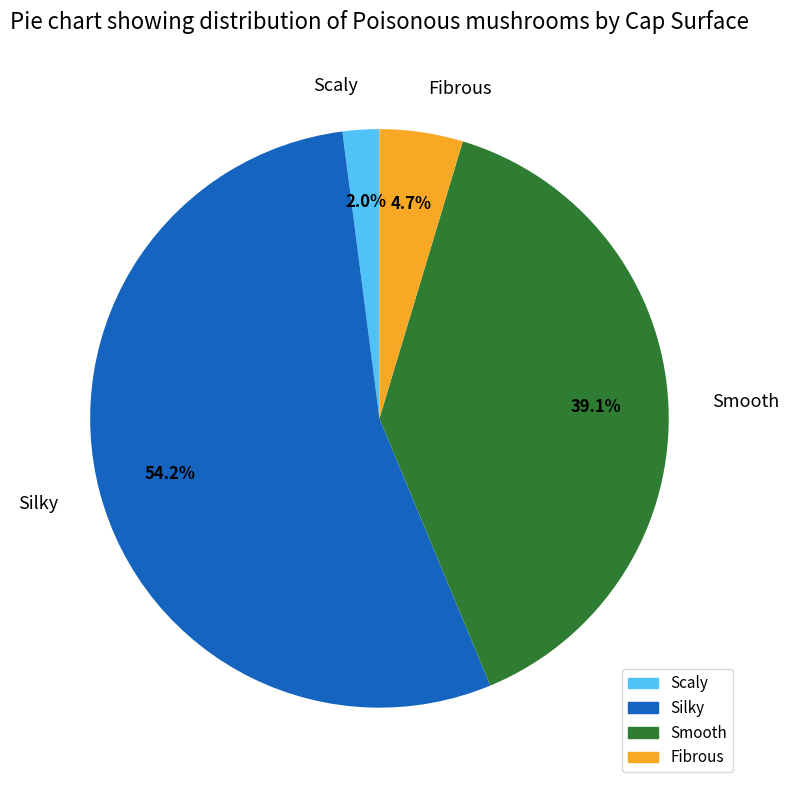

To the nearest percent, what is the average slice percentage?

25%